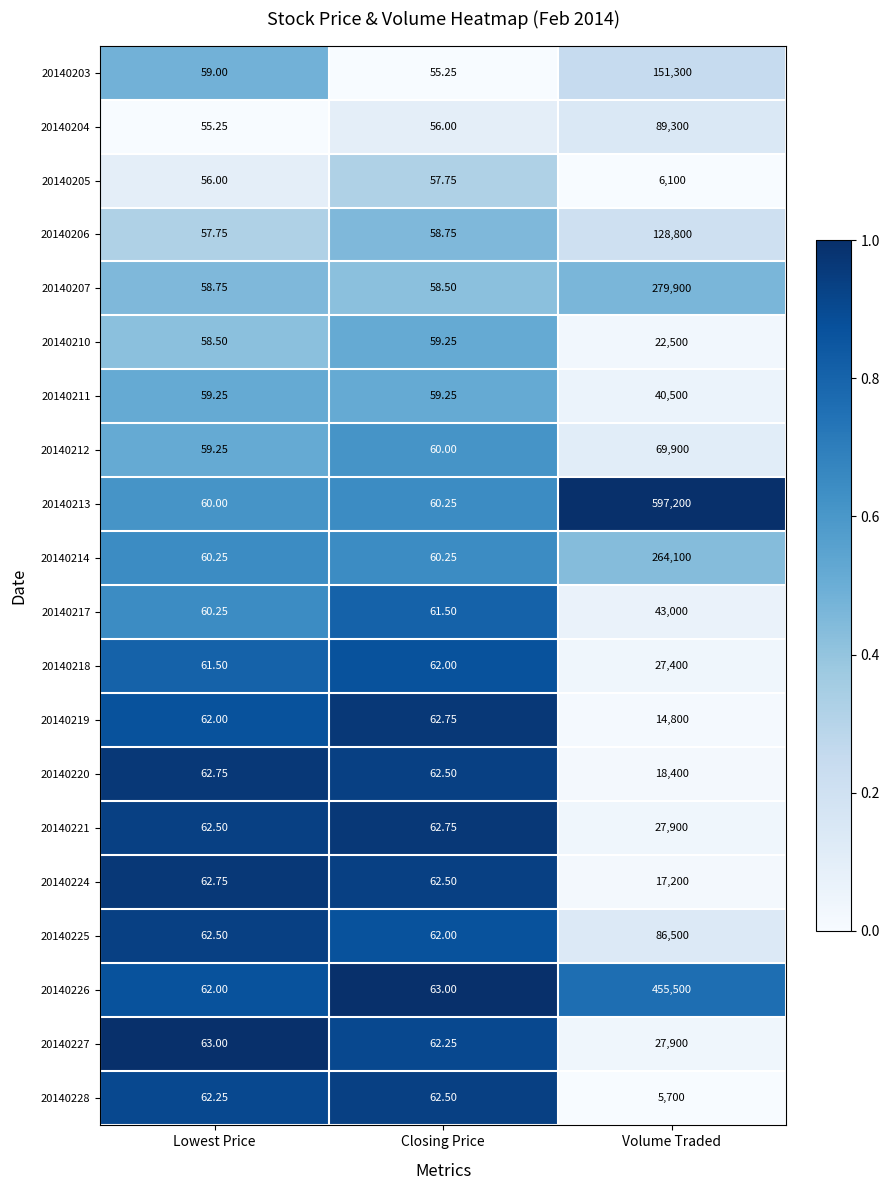

At which label is 20140226 closest to 227781?

Closing Price